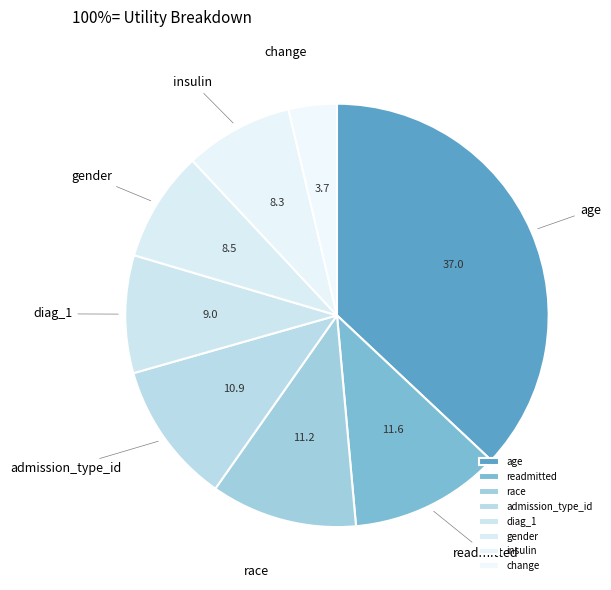

Between race and insulin, which is larger?

race